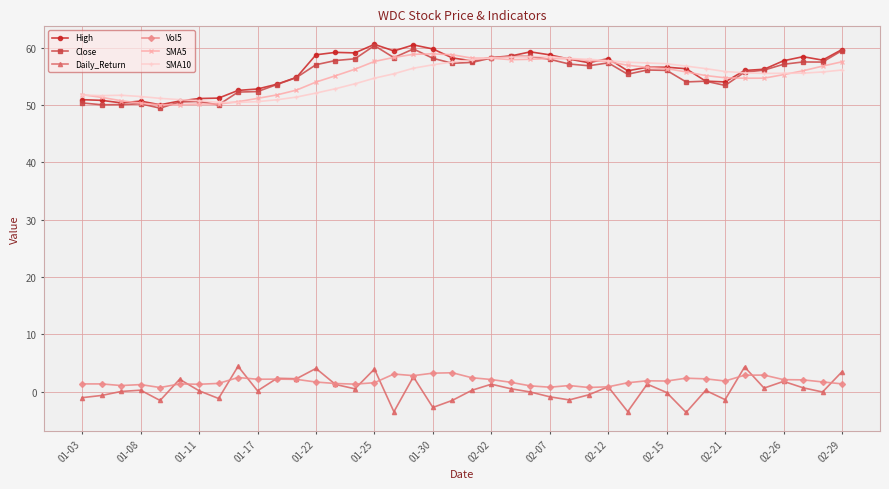

What is the greatest value displayed?

60.5